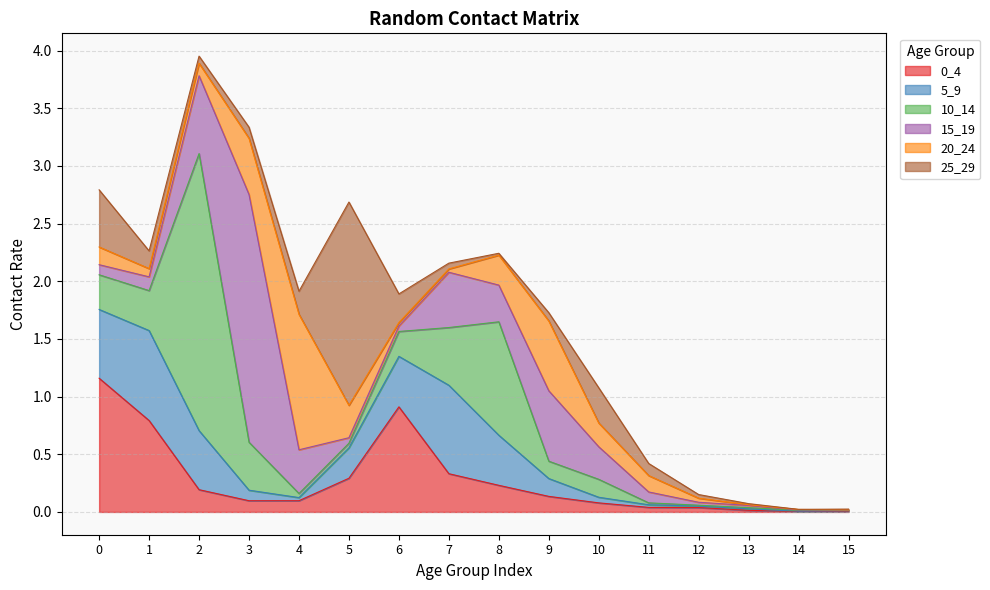

Does the chart display data point markers on the line(s)?

No